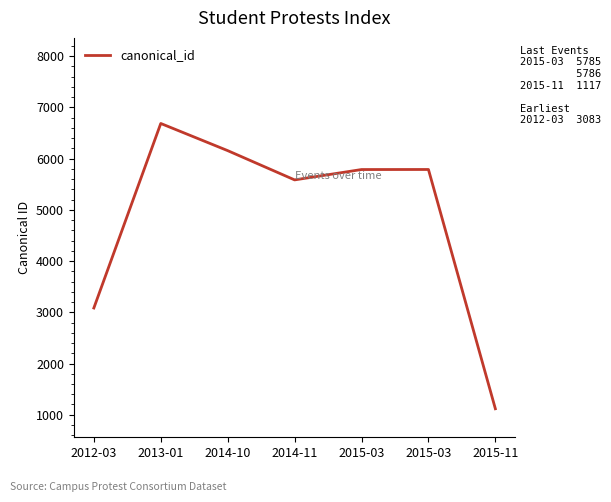

Where does the data first go above 5785?

2013-01